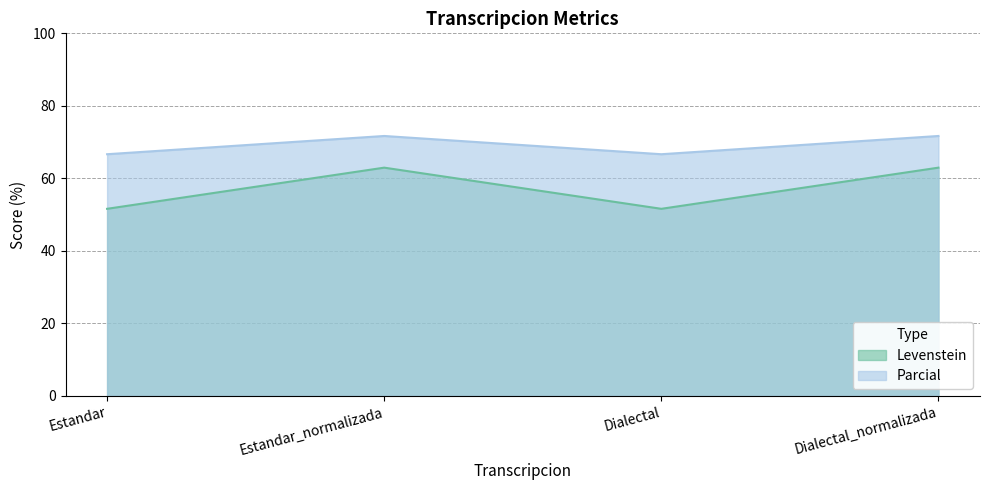

Which series has the largest total across all categories?

Parcial